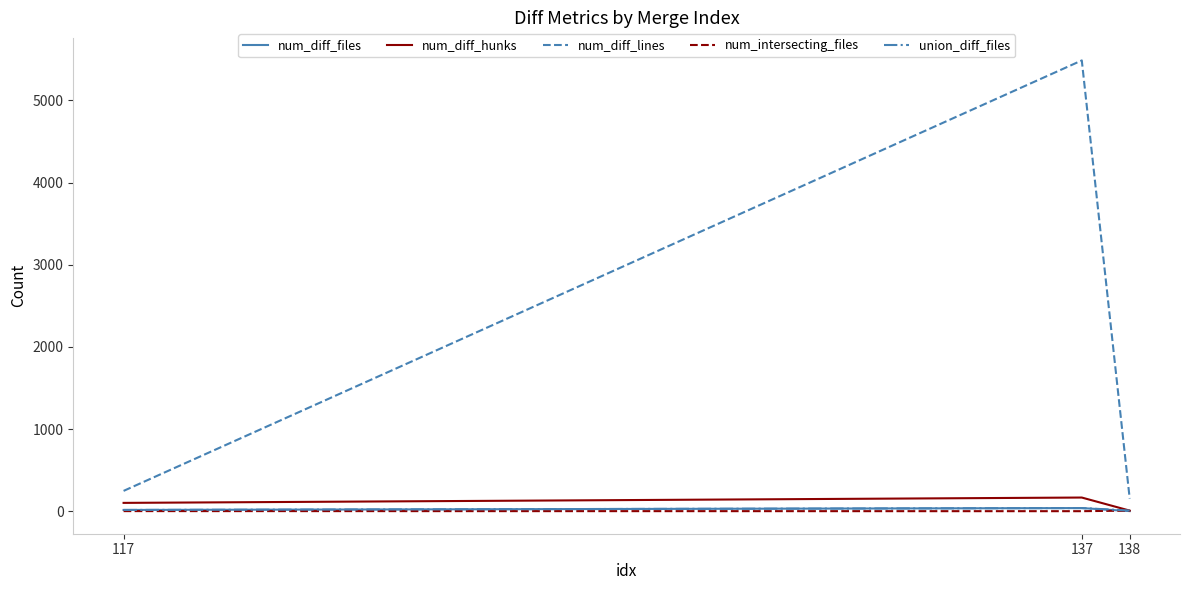

Which series has the largest range (max minus min)?

num_diff_lines